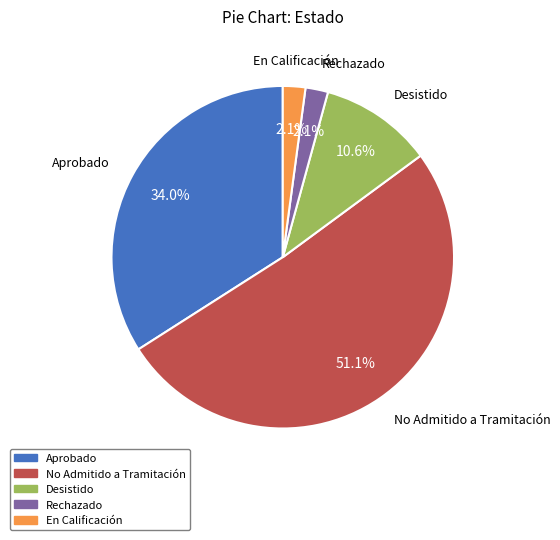

True or false: No Admitido a Tramitación accounts for 65% of the total.

False